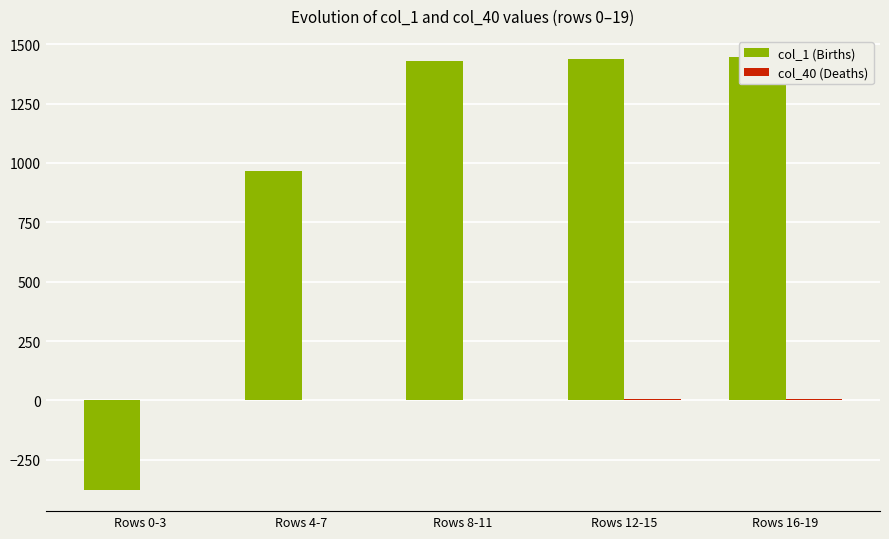

Reading right to left, extract all data points from this chart.

col_1 (Births): 1443.8	1436.7	1428.5	964.5	-375.0
col_40 (Deaths): 5.2	4.0	2.8	1.6	0.5